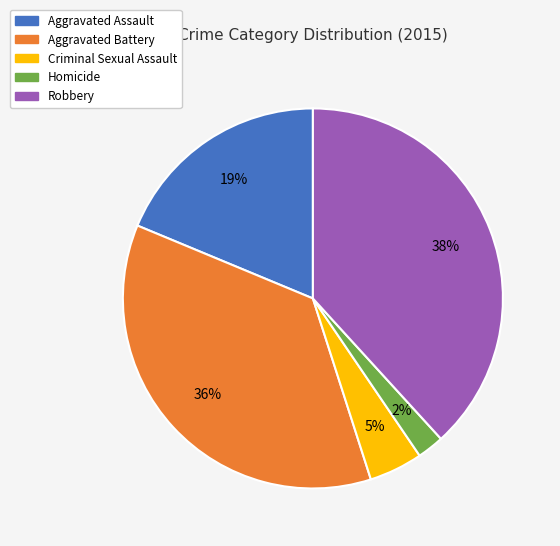

How many segments does this pie chart have?

5